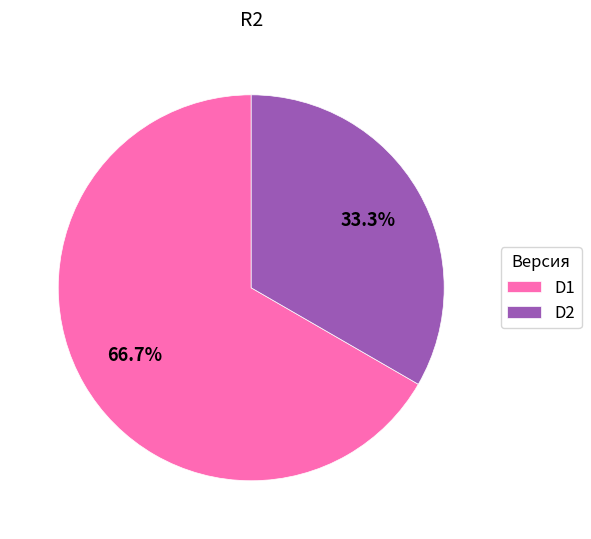

Is the sum of D1 and D2 greater than half?

Yes